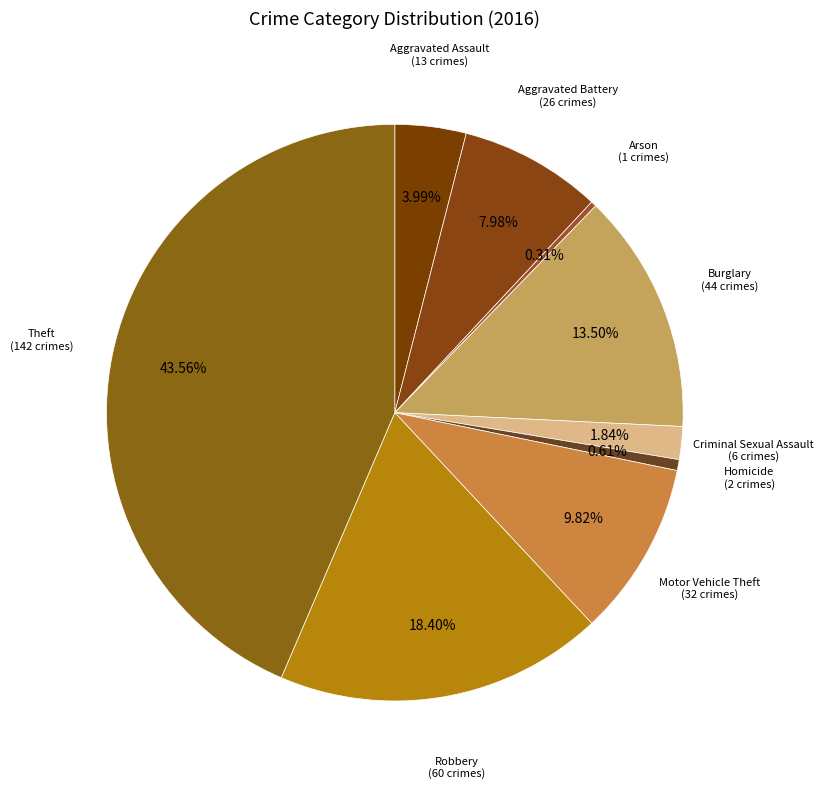

Does Homicide account for over 50% of the chart?

No